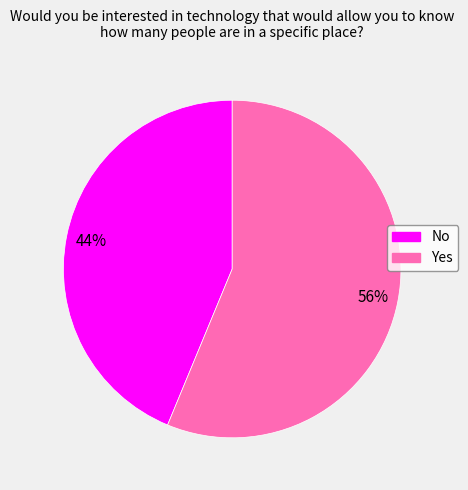

Rank the categories by value from lowest to highest.

No, Yes